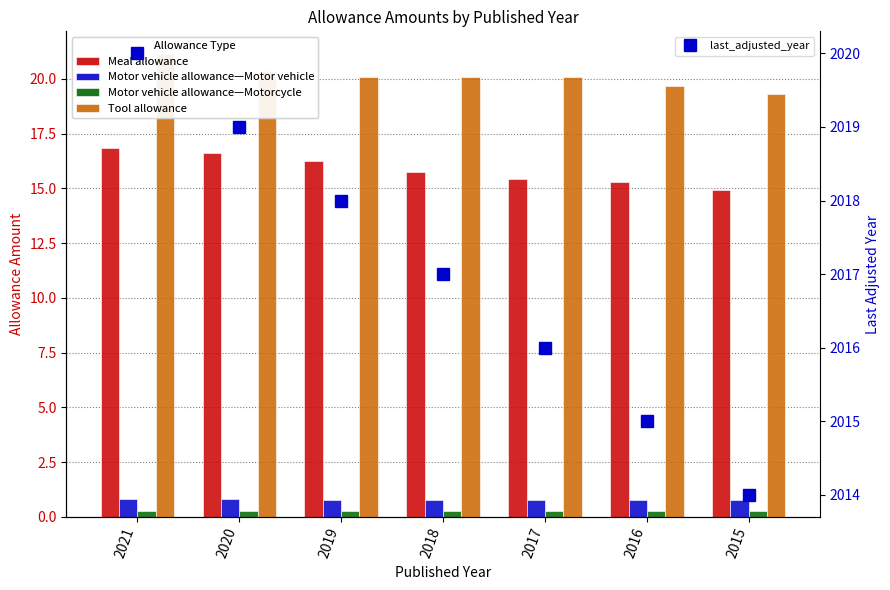

Reading left to right, extract all data points from this chart.

Meal allowance: 16.9	16.6	16.3	15.8	15.4	15.3	14.9
Motor vehicle allowance—Motor vehicle: 0.8	0.8	0.8	0.8	0.8	0.8	0.8
Motor vehicle allowance—Motorcycle: 0.3	0.3	0.3	0.3	0.3	0.3	0.3
Tool allowance: 21.1	20.4	20.1	20.1	20.1	19.7	19.3
last_adjusted_year: 2020.0	2019.0	2018.0	2017.0	2016.0	2015.0	2014.0